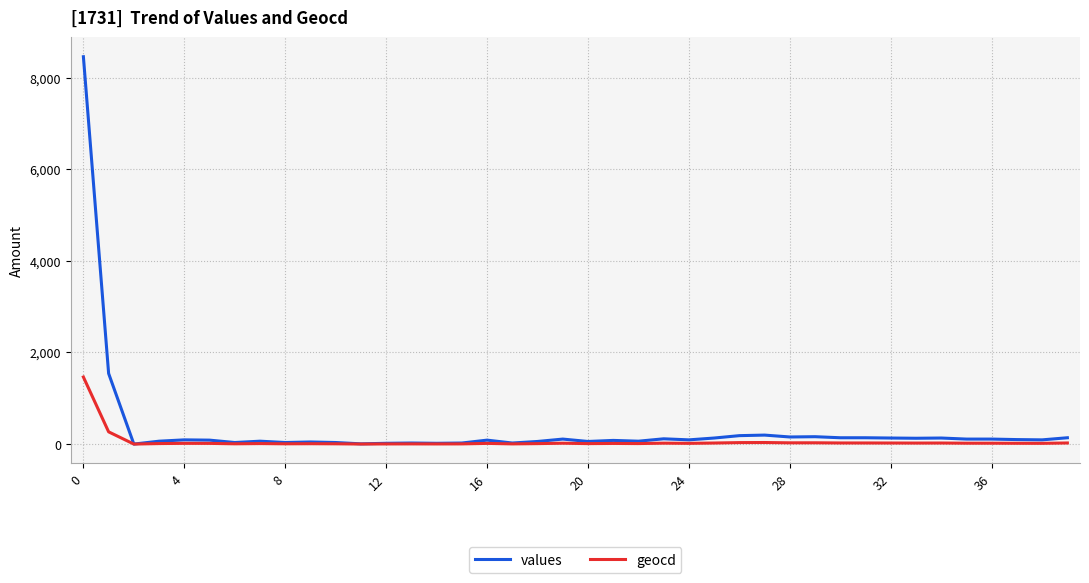

What is the average value of the geocd series?

57